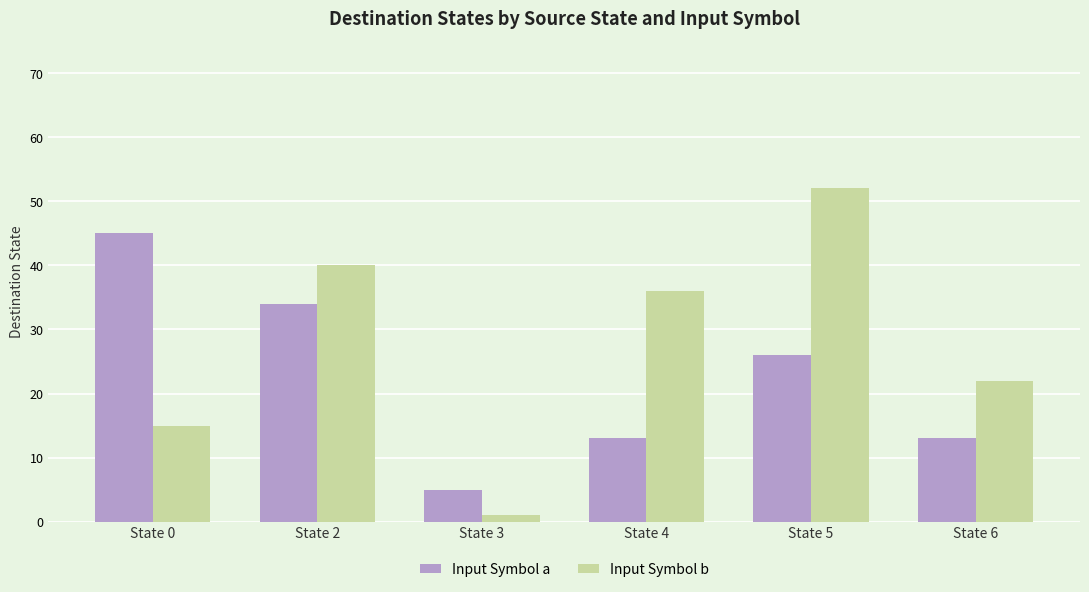

What value does the Input Symbol b series have at State 5?

52